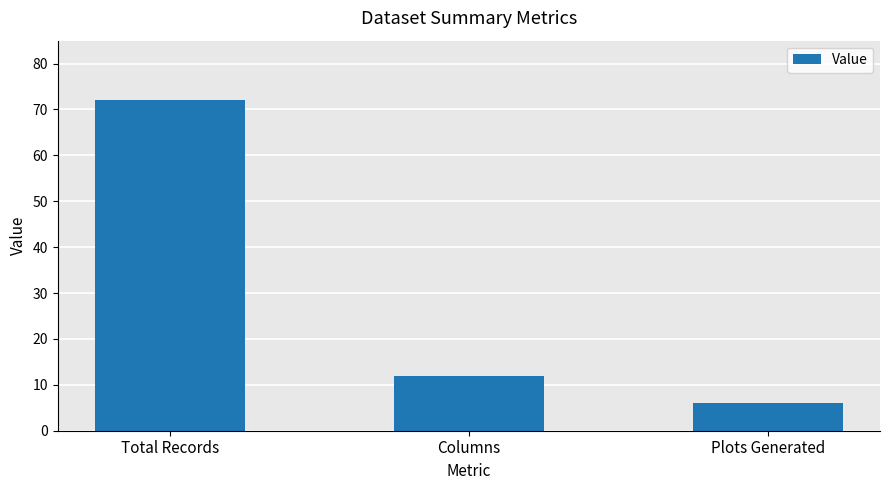

The chart shows a value of 4 at Columns. True or false?

False